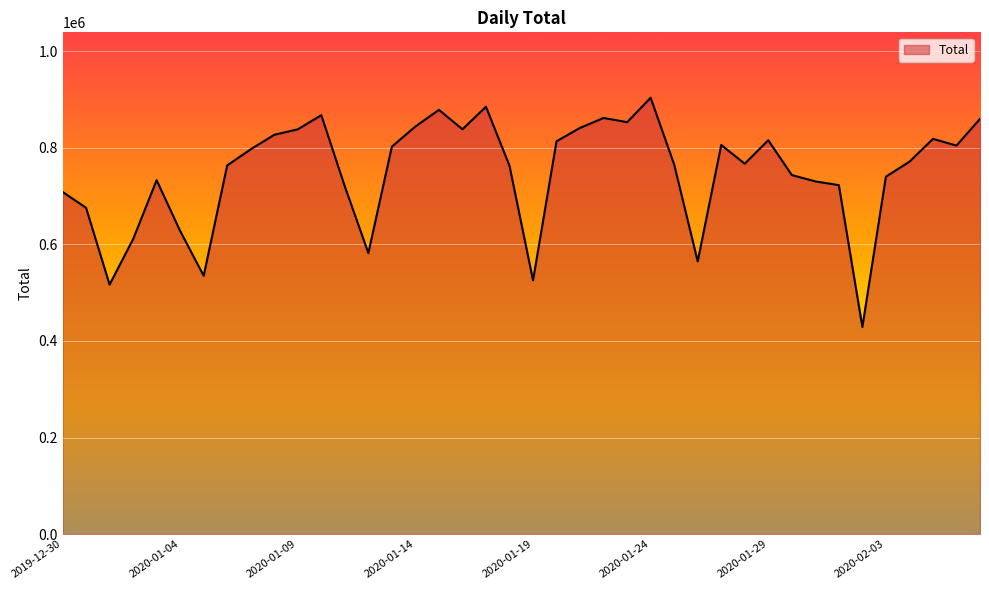

What is the maximum value shown in the chart?

903480